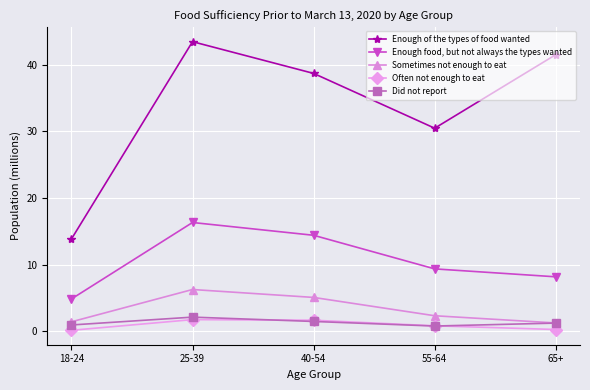

True or false: Often not enough to eat and Enough food, but not always the types wanted intersect in this chart.

False